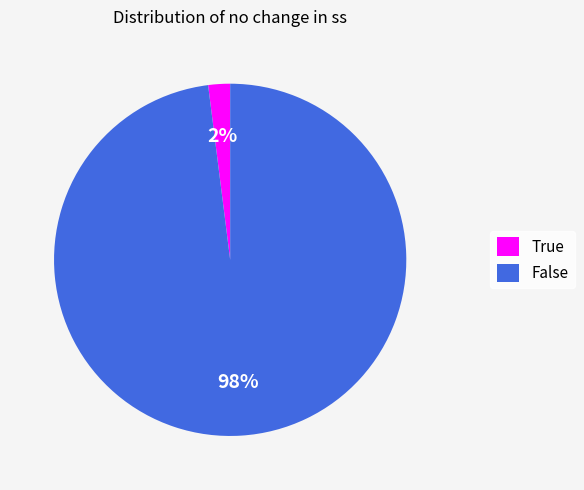

To the nearest percent, what portion does True represent?

2%